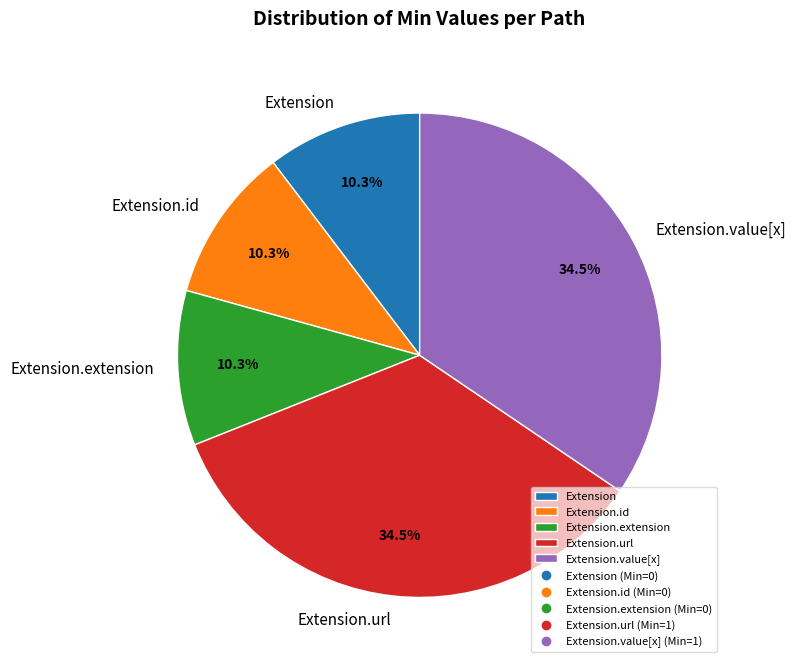

Which has a higher value, Extension.url or Extension?

Extension.url